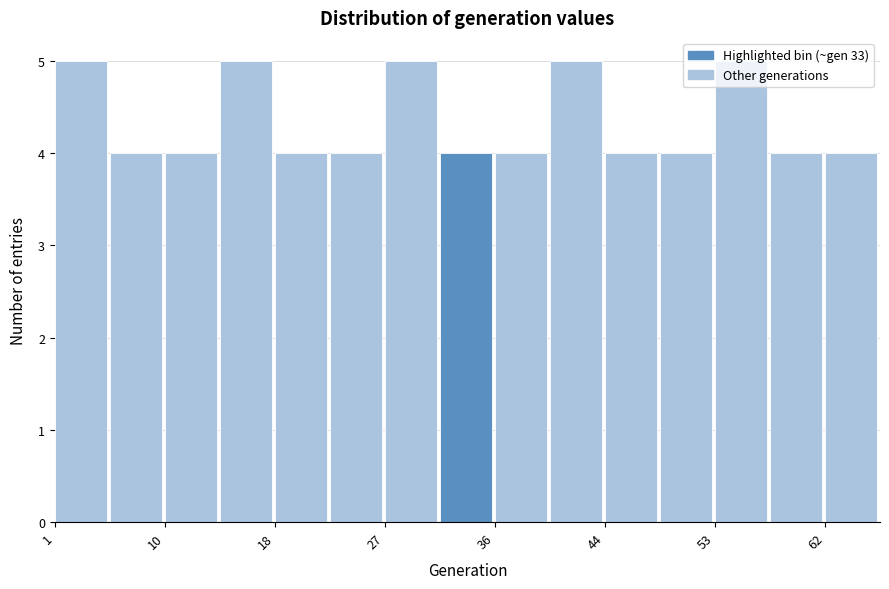

How tall is the bar that spans 14 to 18 on the x-axis? Neither the bar edges nor the heights are printed on the chart, so give them approximately, as read against the axes.

5